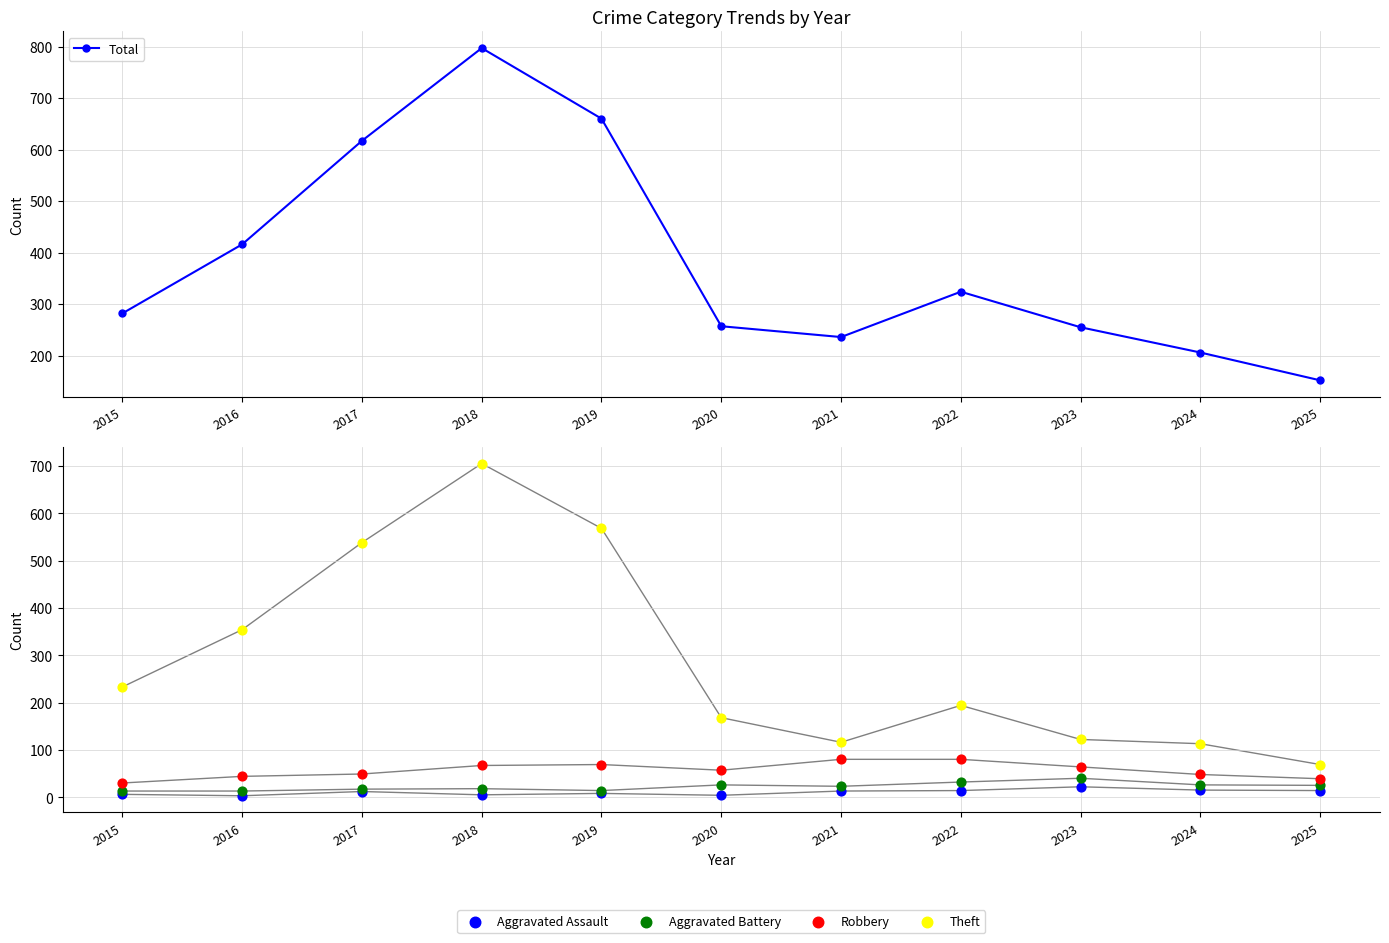

At which category is the sum across all series the highest?

2018